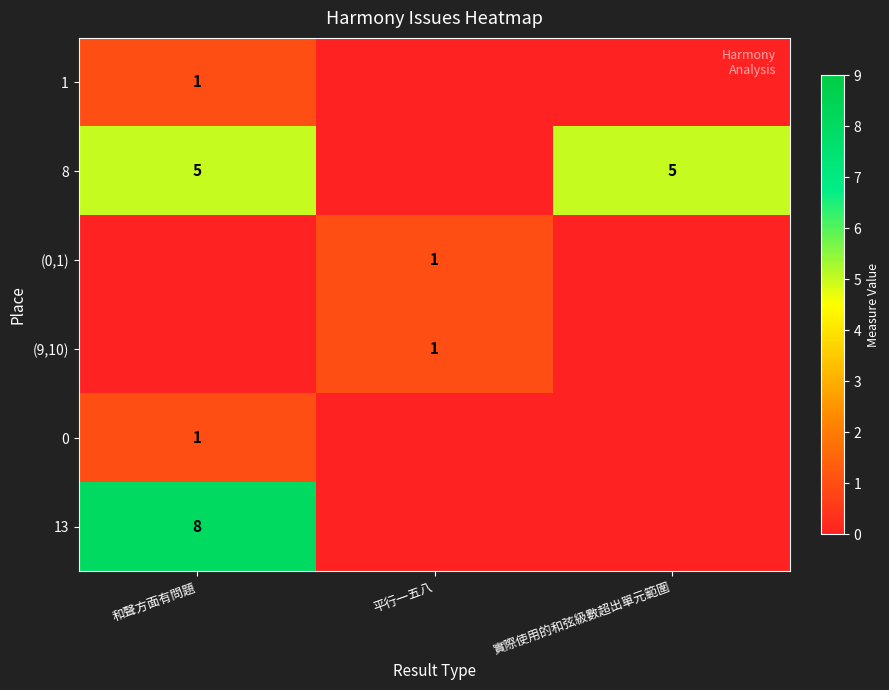

Is the value of 13 at 和聲方面有問題 greater than the value of 0 at 和聲方面有問題?

Yes